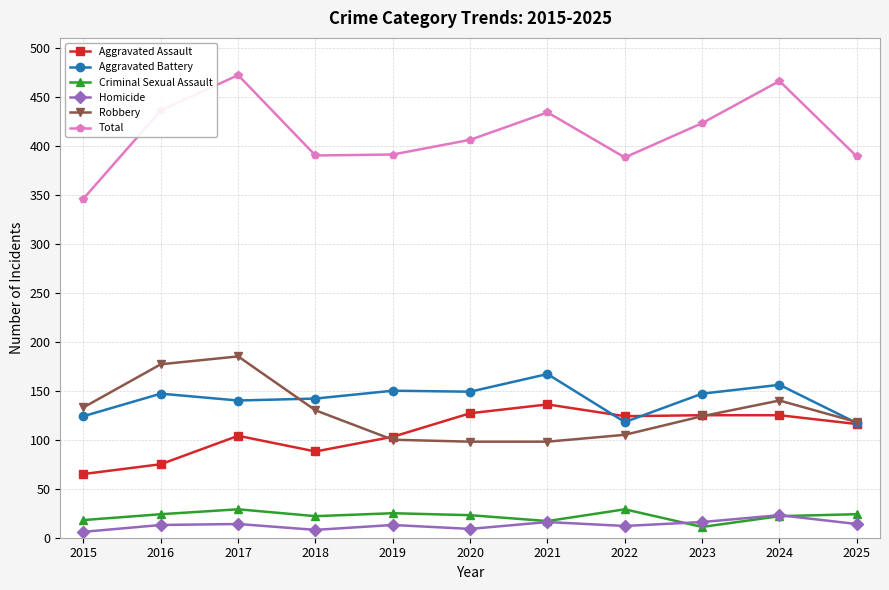

Where is the first local minimum for Aggravated Assault?

2018